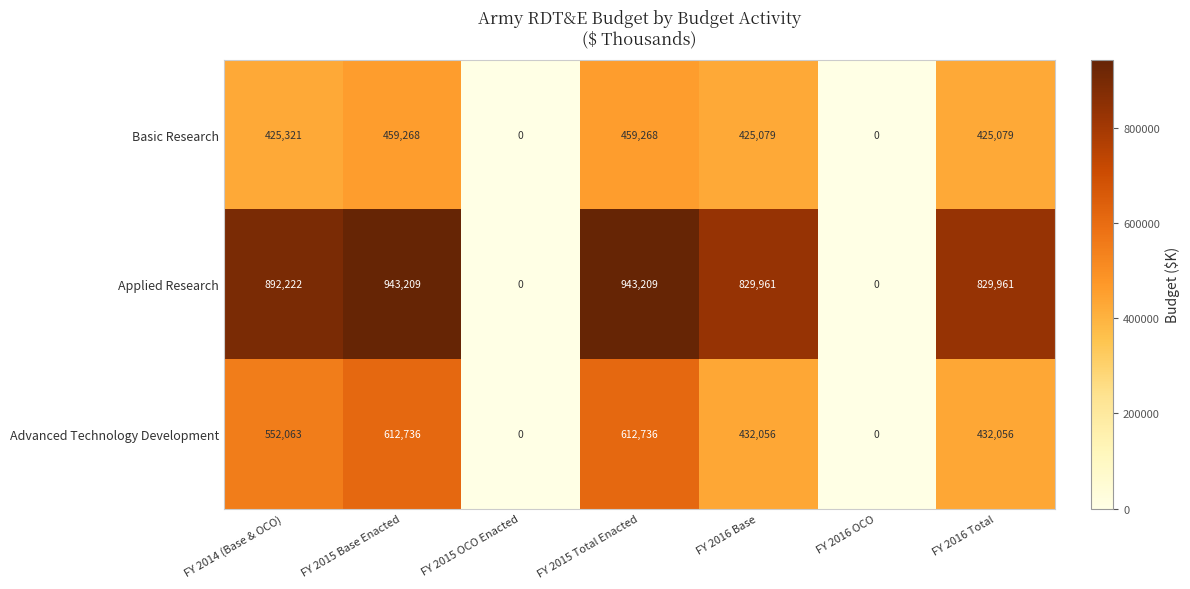

Reading right to left, list all the values displayed in this chart.

Basic Research: 425079	0	425079	459268	0	459268	425321
Applied Research: 829961	0	829961	943209	0	943209	892222
Advanced Technology Development: 432056	0	432056	612736	0	612736	552063